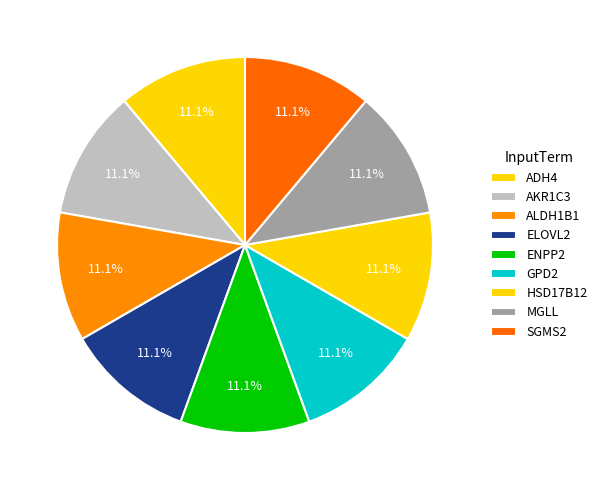

Rank the categories by value from lowest to highest.

GPD2, MGLL, ADH4, SGMS2, ELOVL2, ENPP2, ALDH1B1, AKR1C3, HSD17B12